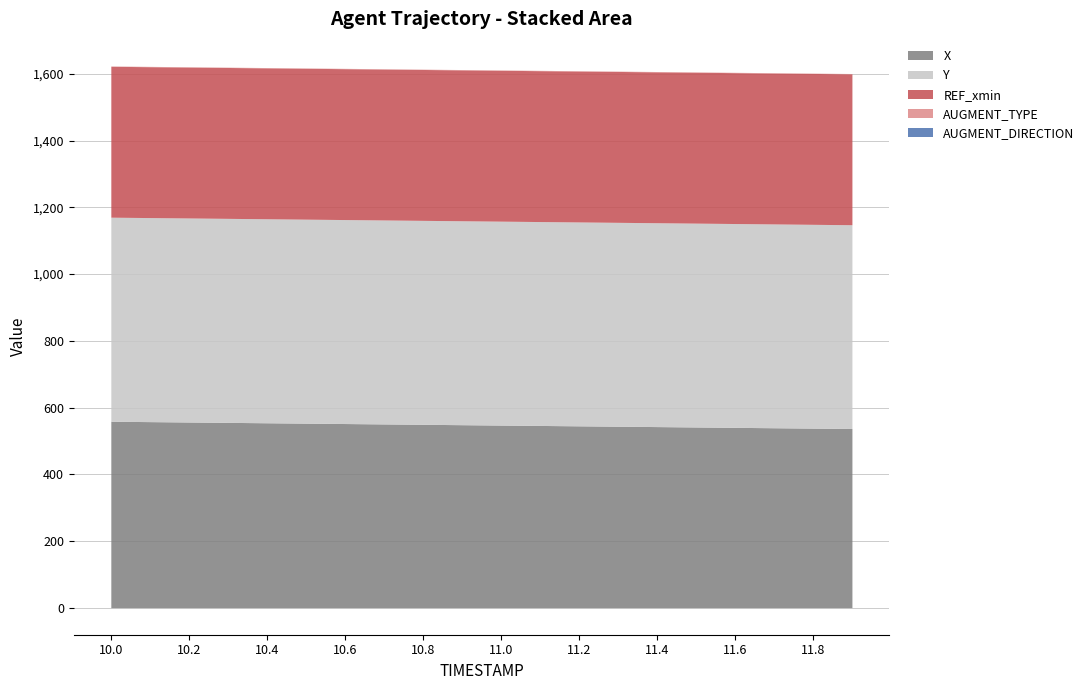

True or false: X has a value of 871.1 at 10.6.

False